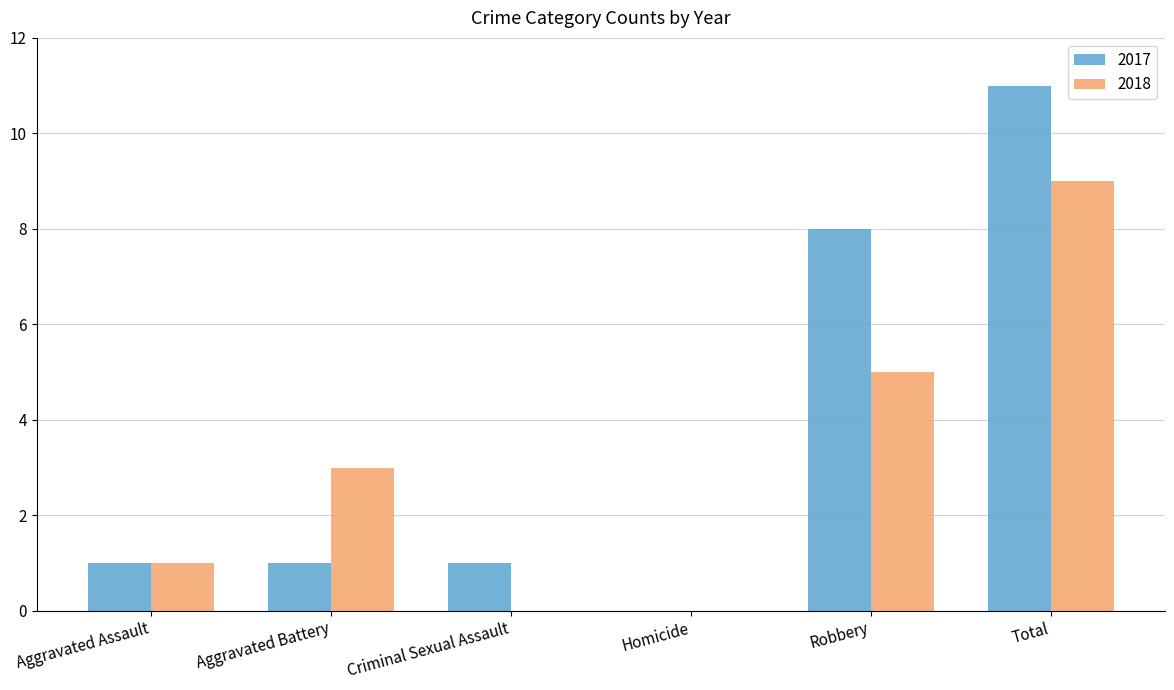

Which series changed the most between Aggravated Assault and Criminal Sexual Assault?

2018